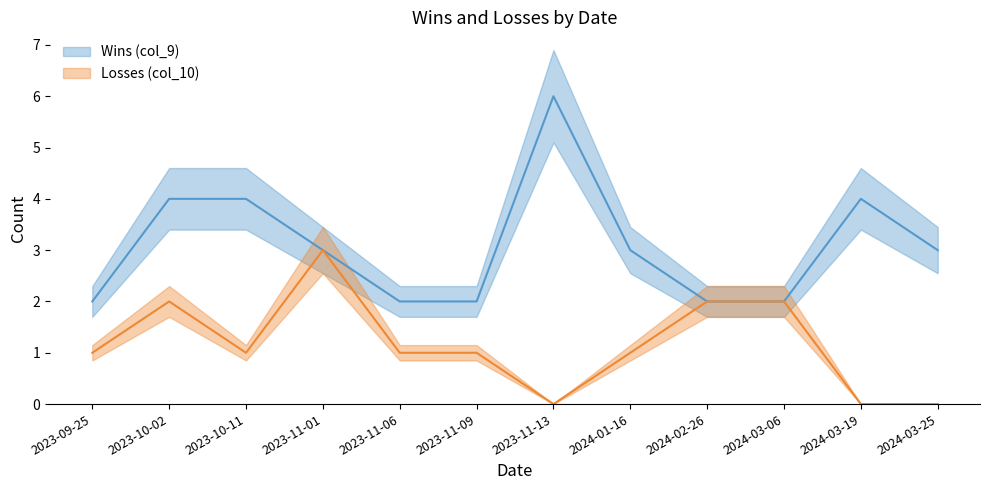

At 2023-11-01, list the series in order from largest to smallest.

Wins (col_9), Losses (col_10)